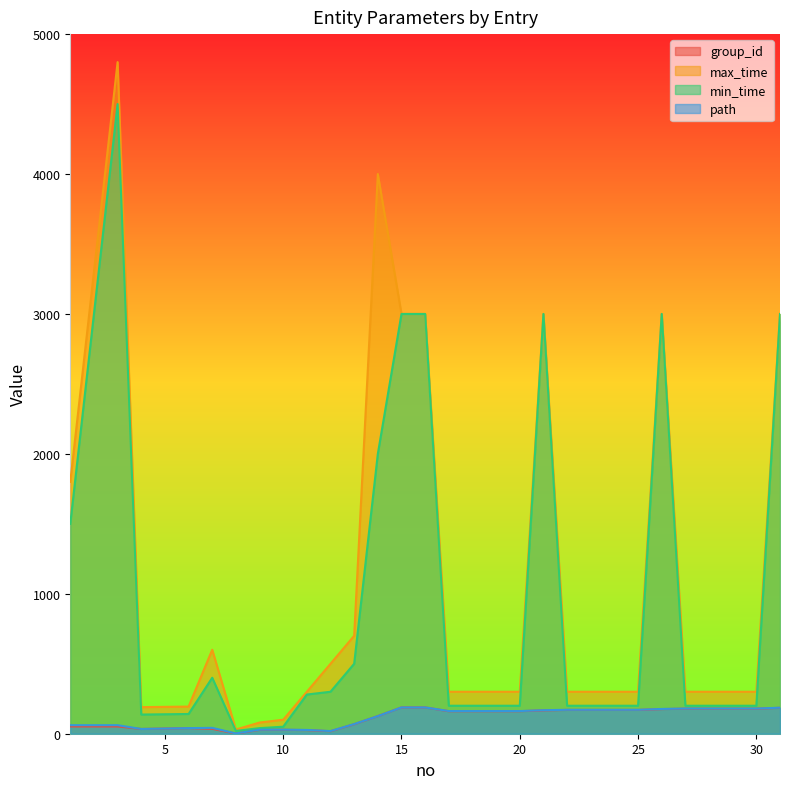

Is the value of max_time at 6 greater than the value of group_id at 5?

Yes